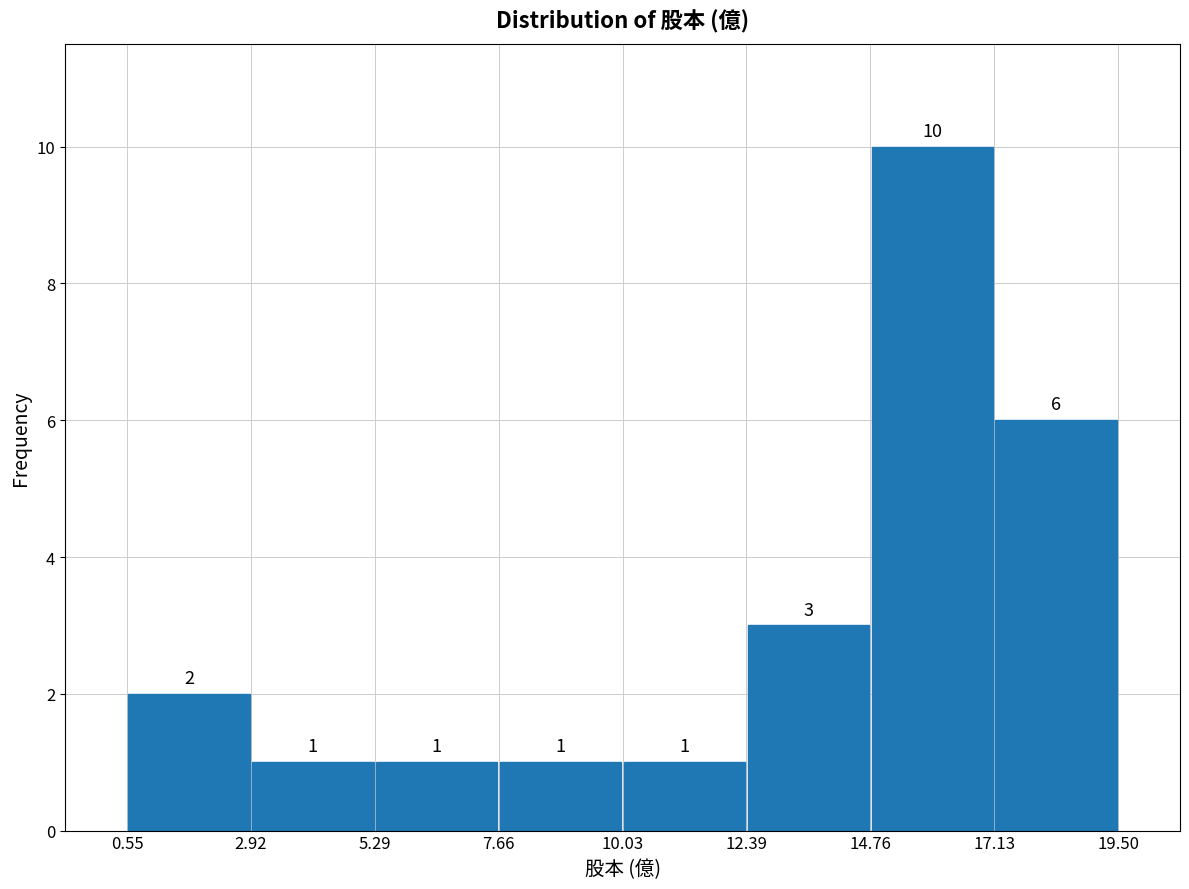

Reading left to right, transcribe this chart: for each bar, give the range it covers on the x-axis and its height.

0.55 to 2.92: 2
2.92 to 5.29: 1
5.29 to 7.66: 1
7.66 to 10.03: 1
10.03 to 12.39: 1
12.39 to 14.76: 3
14.76 to 17.13: 10
17.13 to 19.50: 6